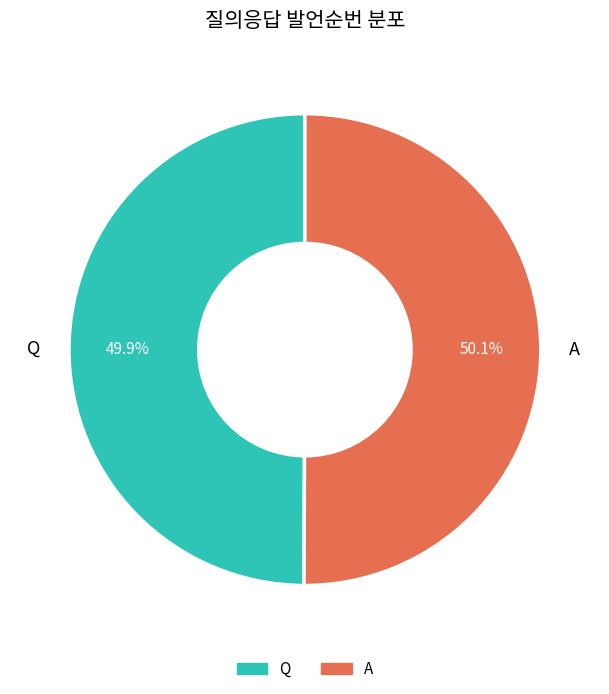

Is there any slice that represents more than half of the pie?

Yes